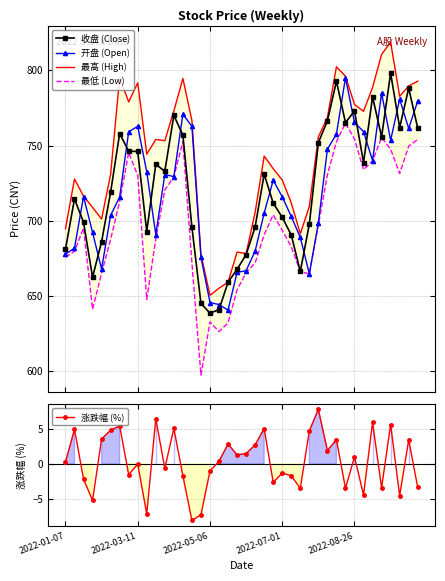

What is the highest value of the 收盘 (Close) series?

798.1